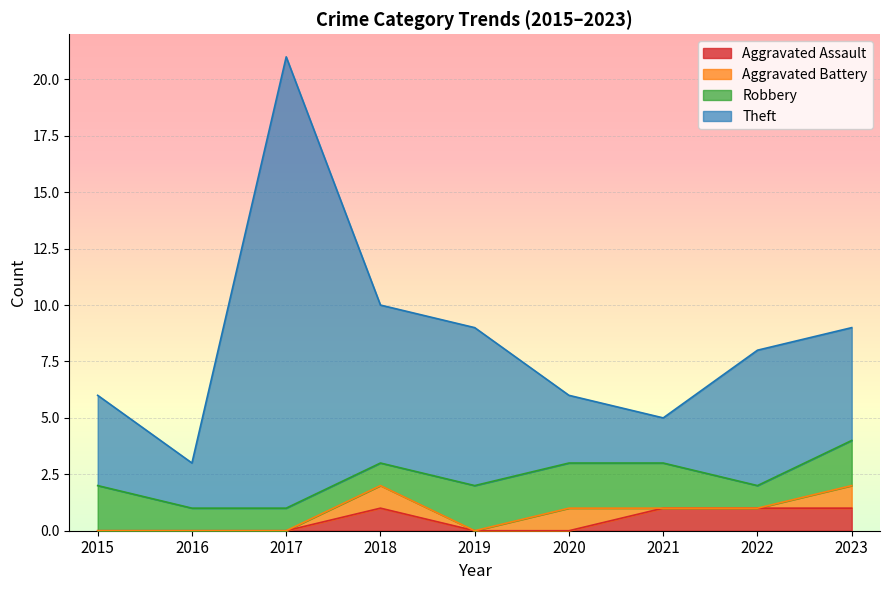

What is the value of the Theft point at the 3rd from the left?

21